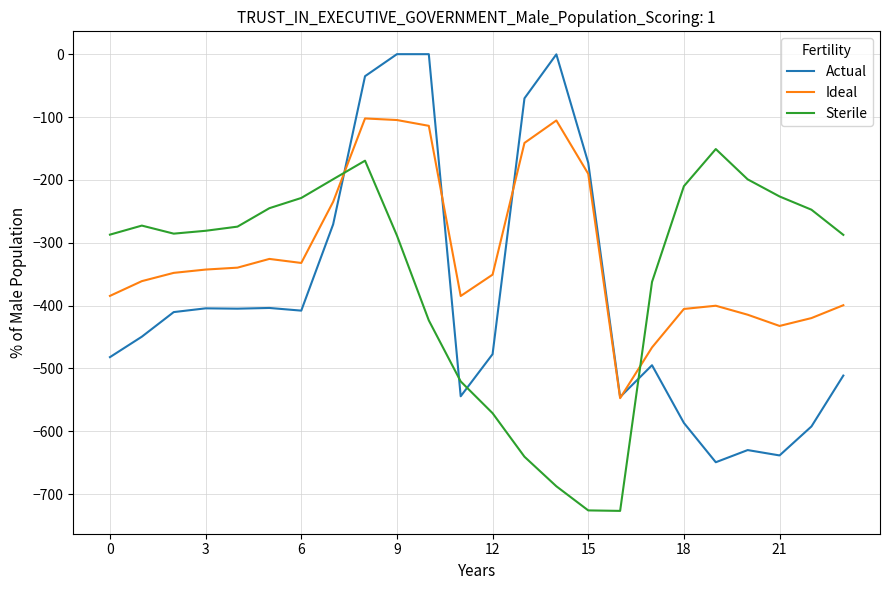

What is the maximum value for Ideal?

-102.3